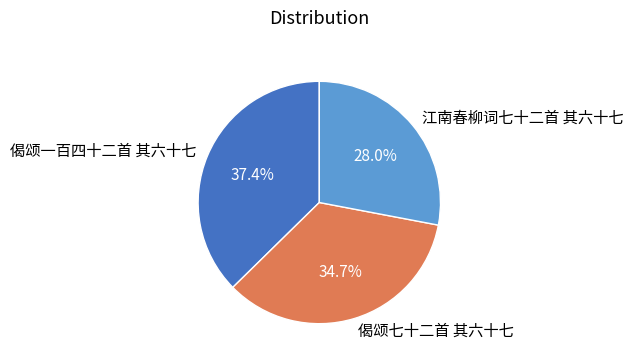

Between 江南春柳词七十二首 其六十七 and 偈颂一百四十二首 其六十七, which is larger?

偈颂一百四十二首 其六十七